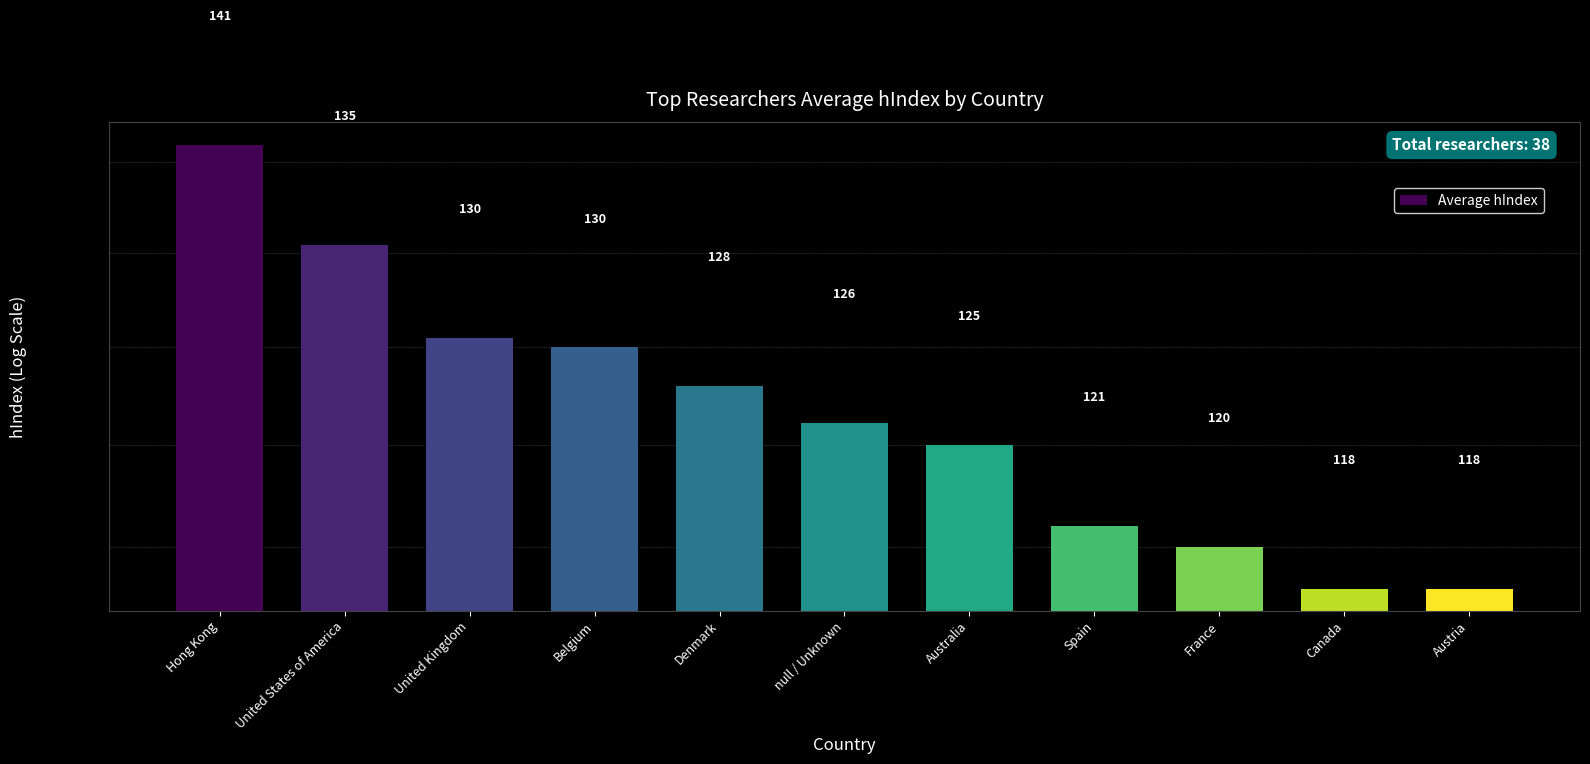

What is the difference between the maximum and second lowest values?

23.0